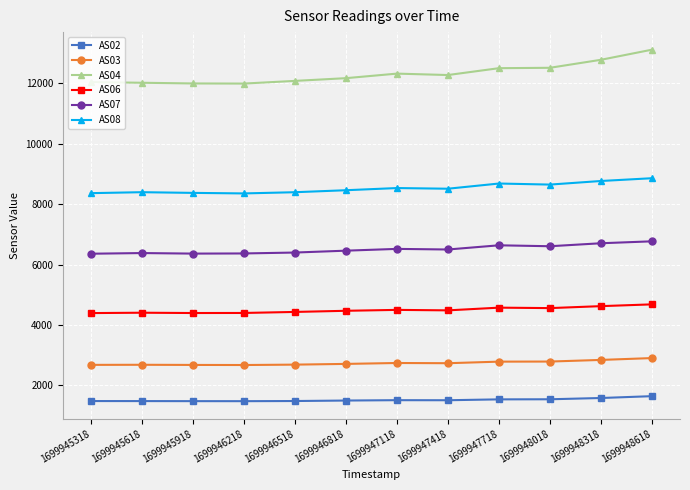

Is this an area chart (filled region under the line)?

No